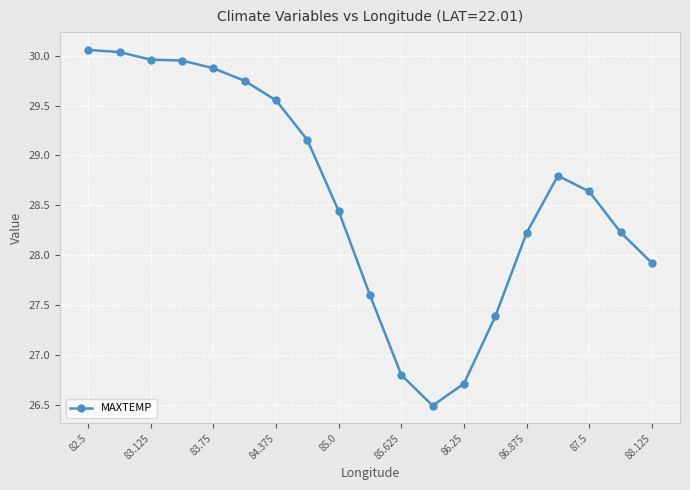

What is the sum of all values?

543.6